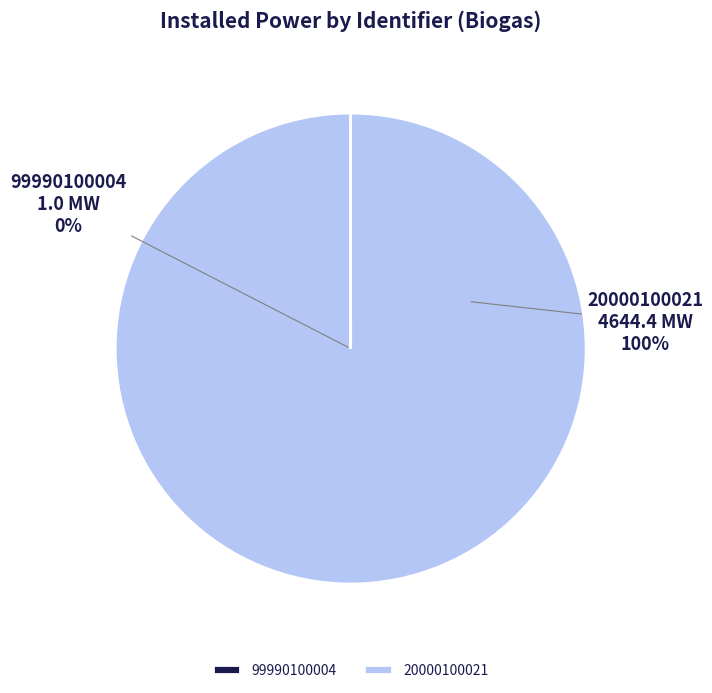

True or false: 99990100004 accounts for 0% of the total.

True